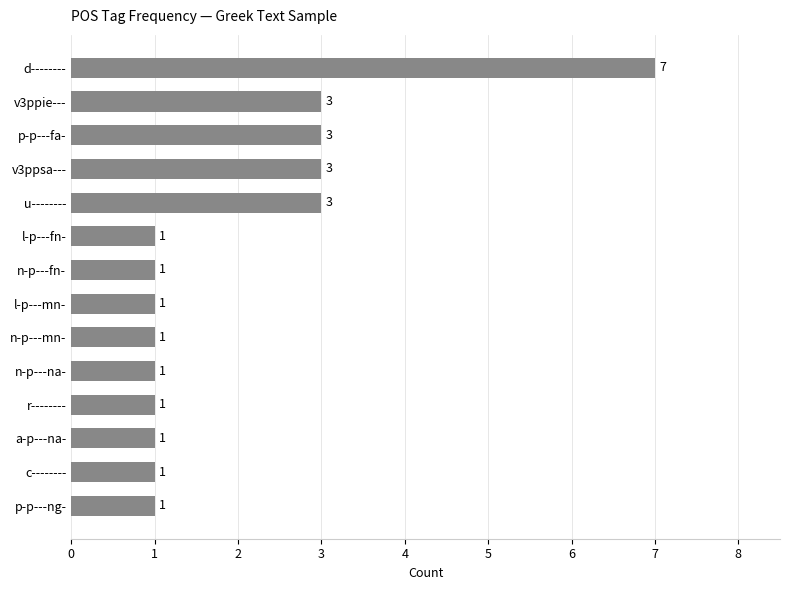

What is the difference between the second highest and second lowest values?

2